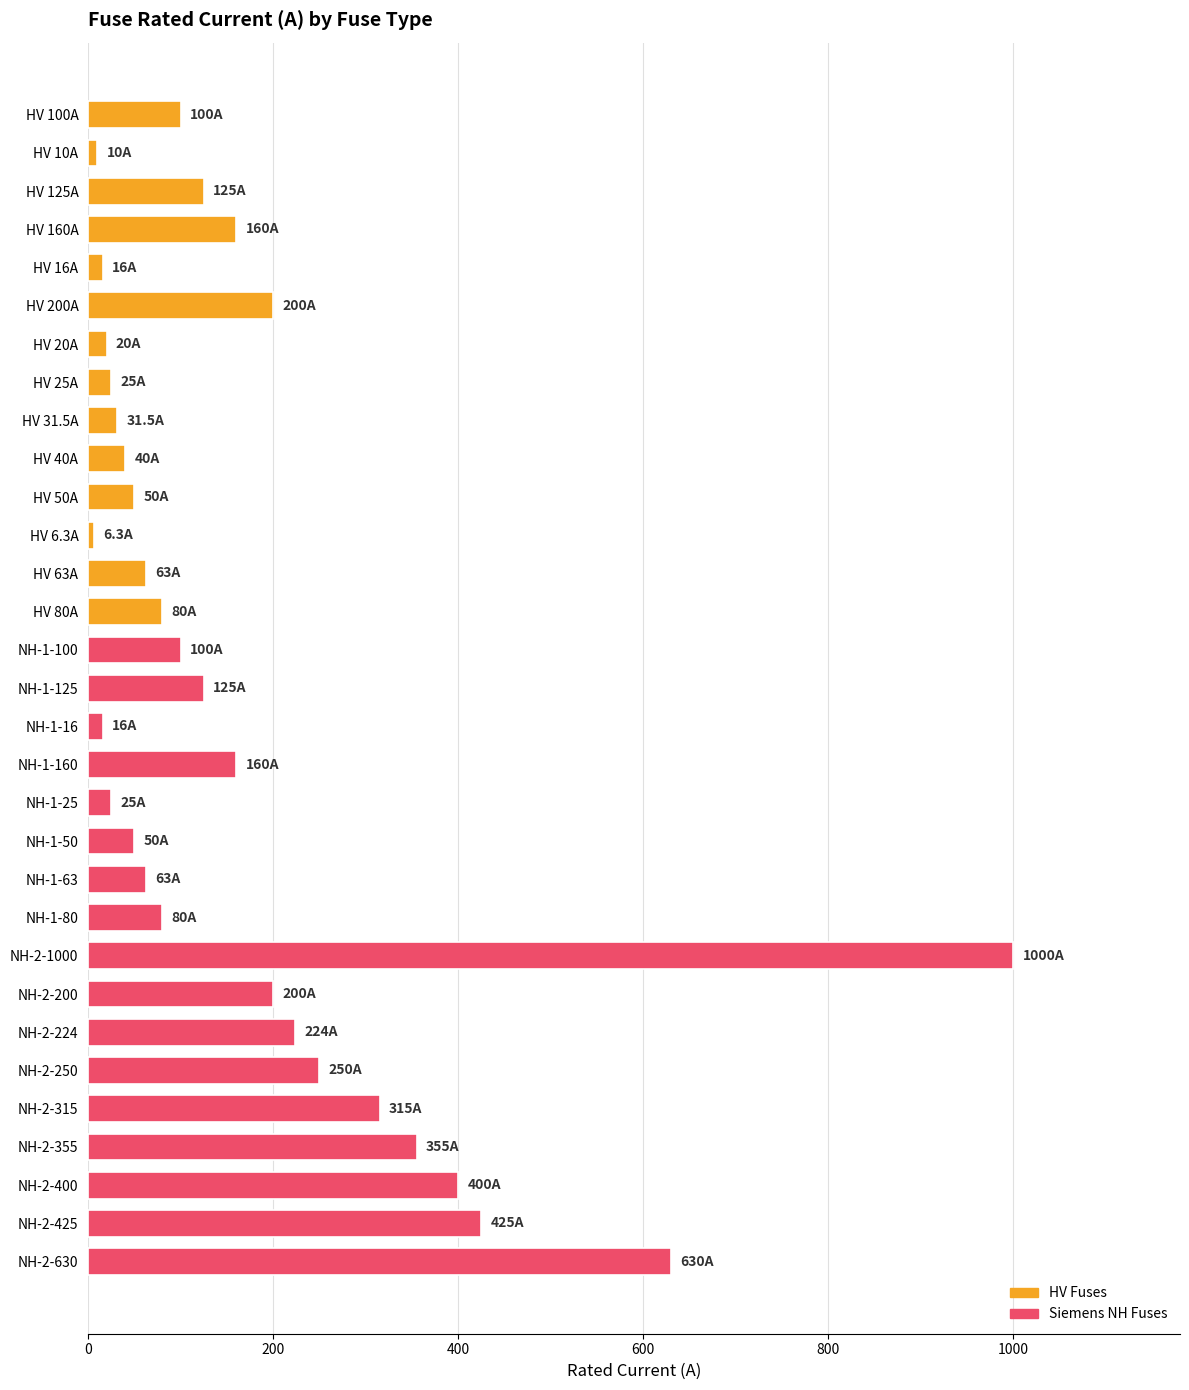

What is the change in value from NH-2-224 to NH-2-630?

+406.0